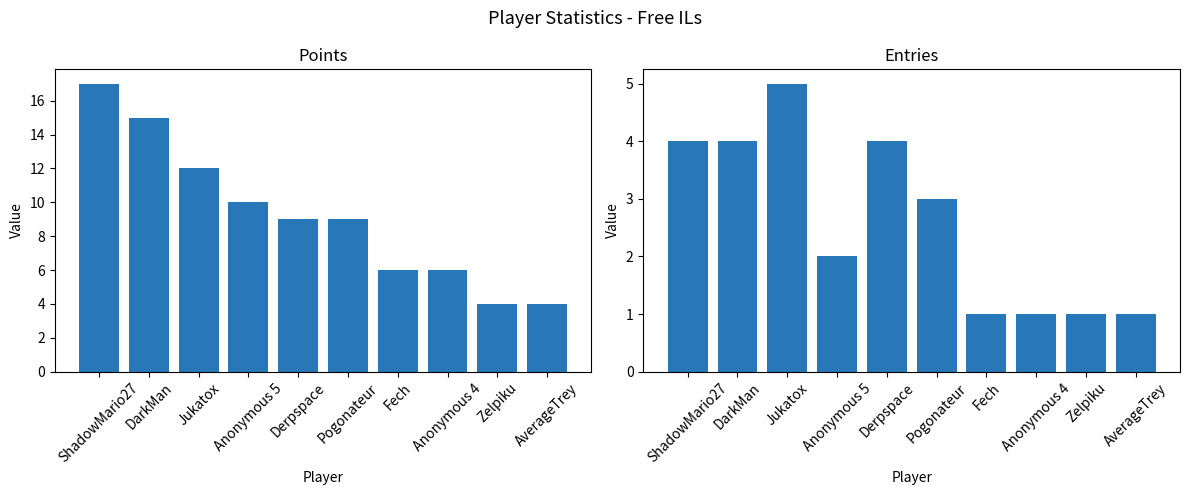

Is it true that Entries equals 1 at Fech?

True